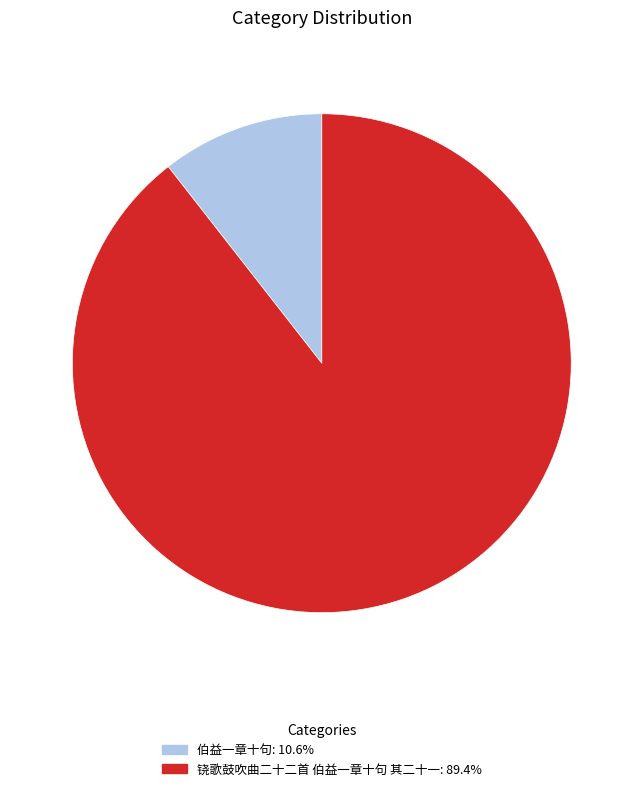

Rank the categories by value from lowest to highest.

伯益一章十句, 铙歌鼓吹曲二十二首 伯益一章十句 其二十一